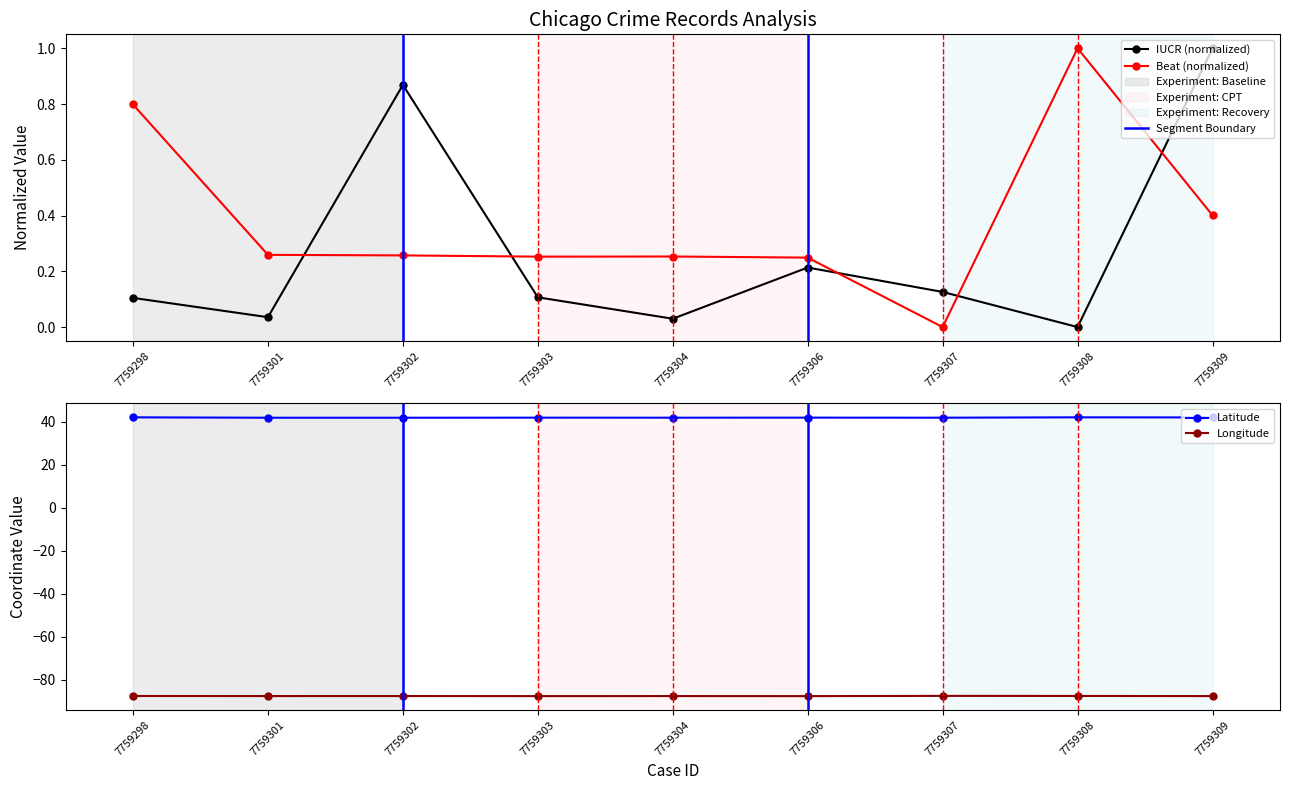

Does the chart display data point markers on the line(s)?

Yes